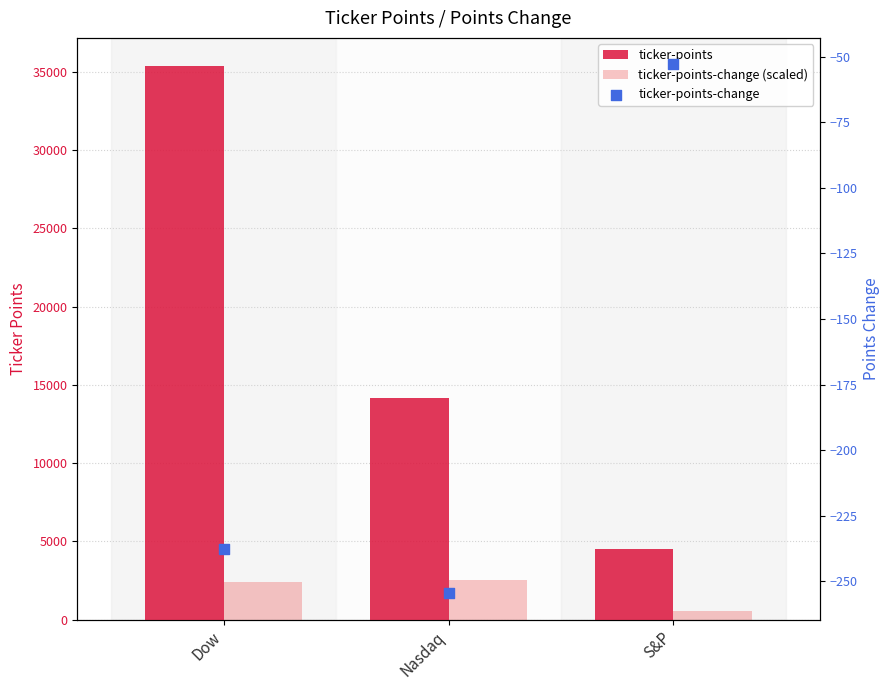

At how many categories does at least one series exceed 22809?

1